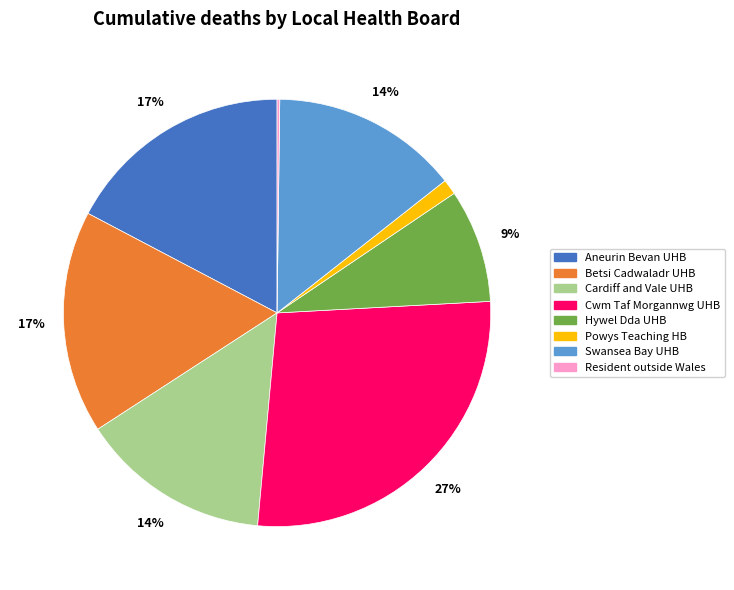

Is there a majority slice in this chart?

No